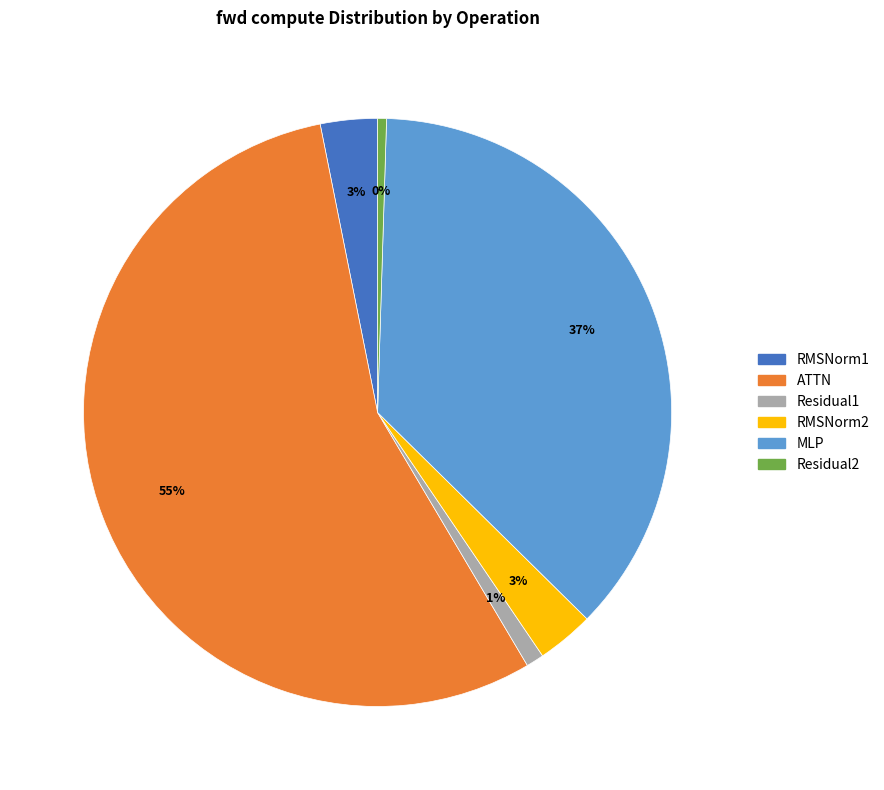

Does MLP represent more than half of the total?

No